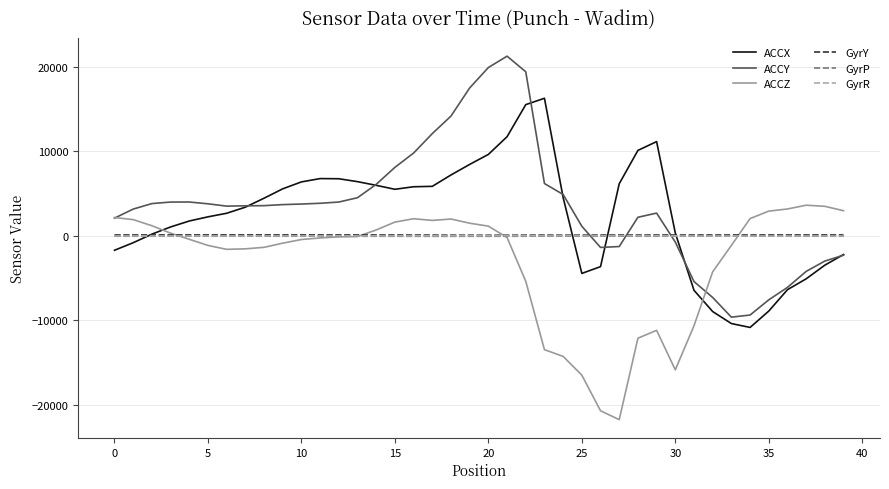

How many values in the ACCY series are below 3704?

20